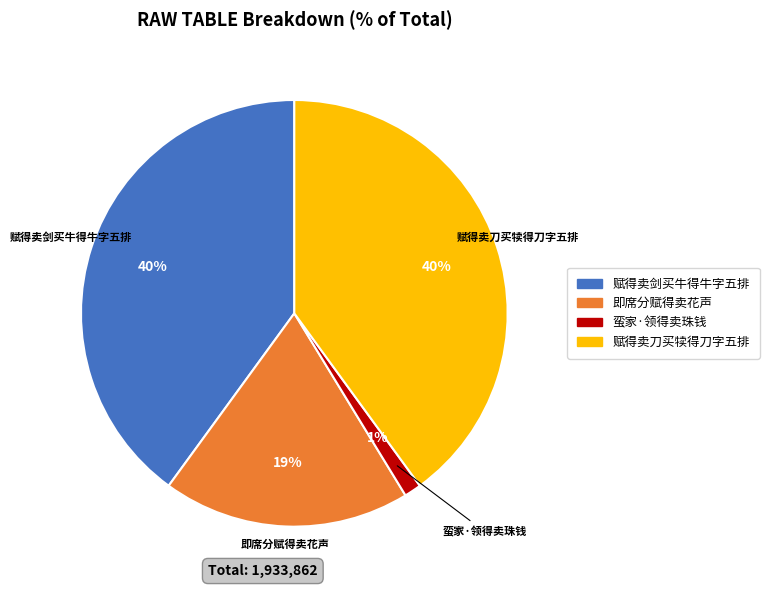

Combined, do 蛮家·领得卖珠钱 and 赋得卖刀买犊得刀字五排 account for over 50%?

No